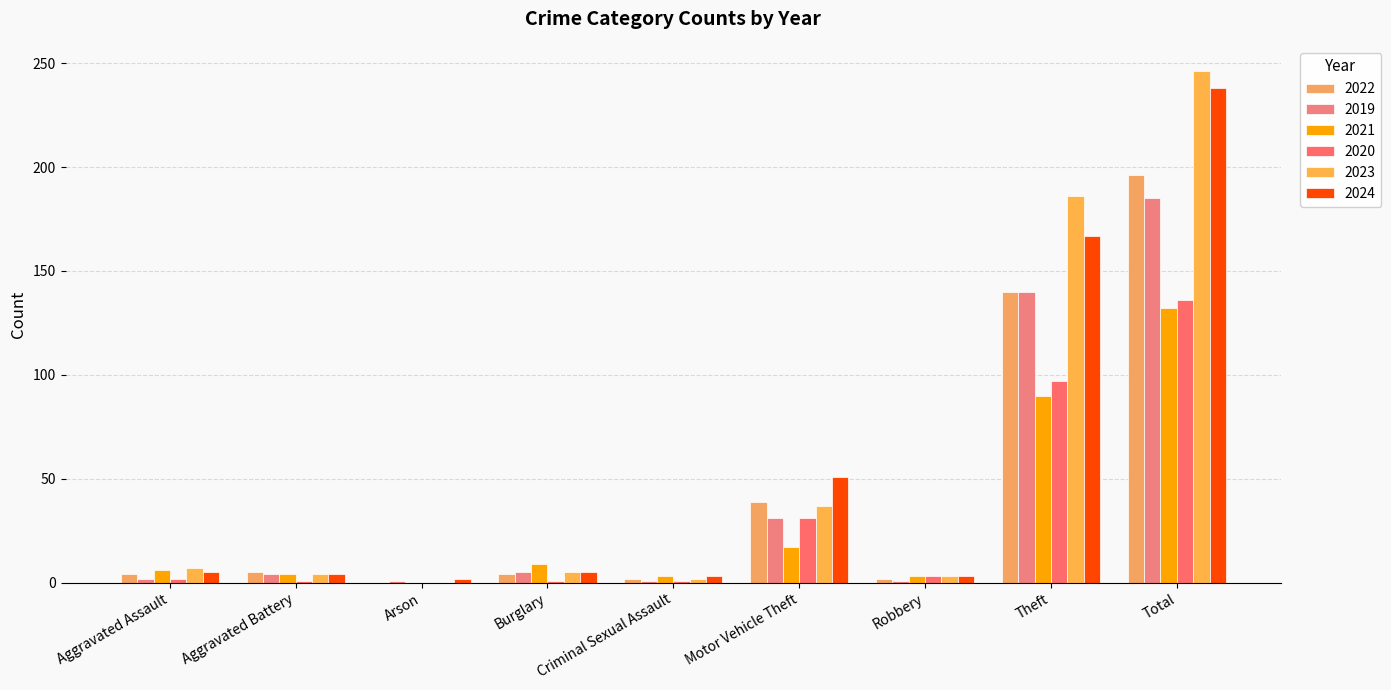

What is the label of the 5th bar from the right?

Criminal Sexual Assault